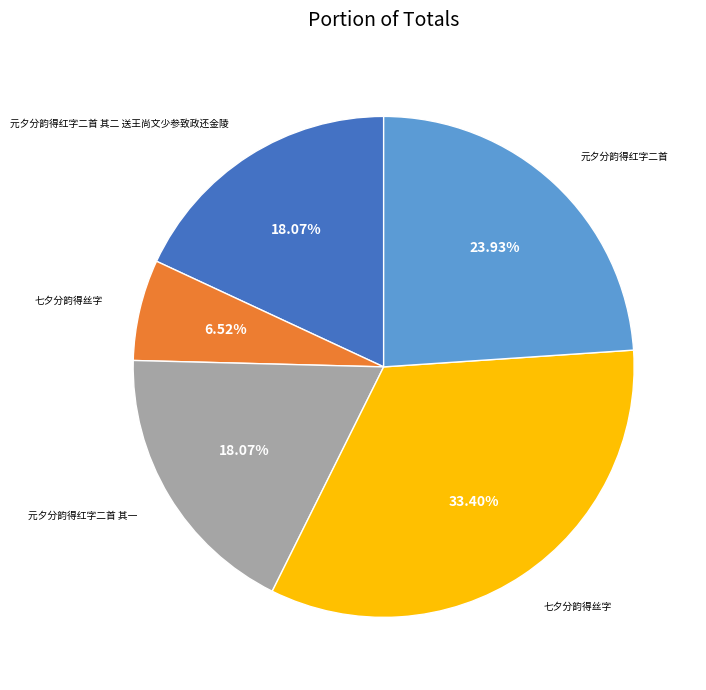

Is there a majority slice in this chart?

No